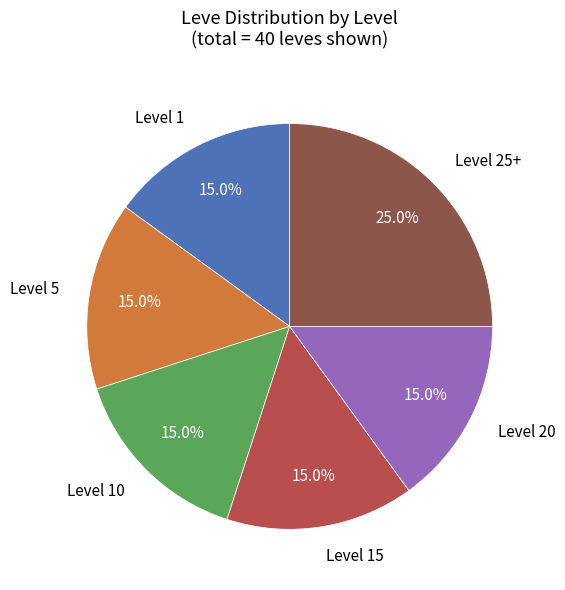

Is there a majority slice in this chart?

No